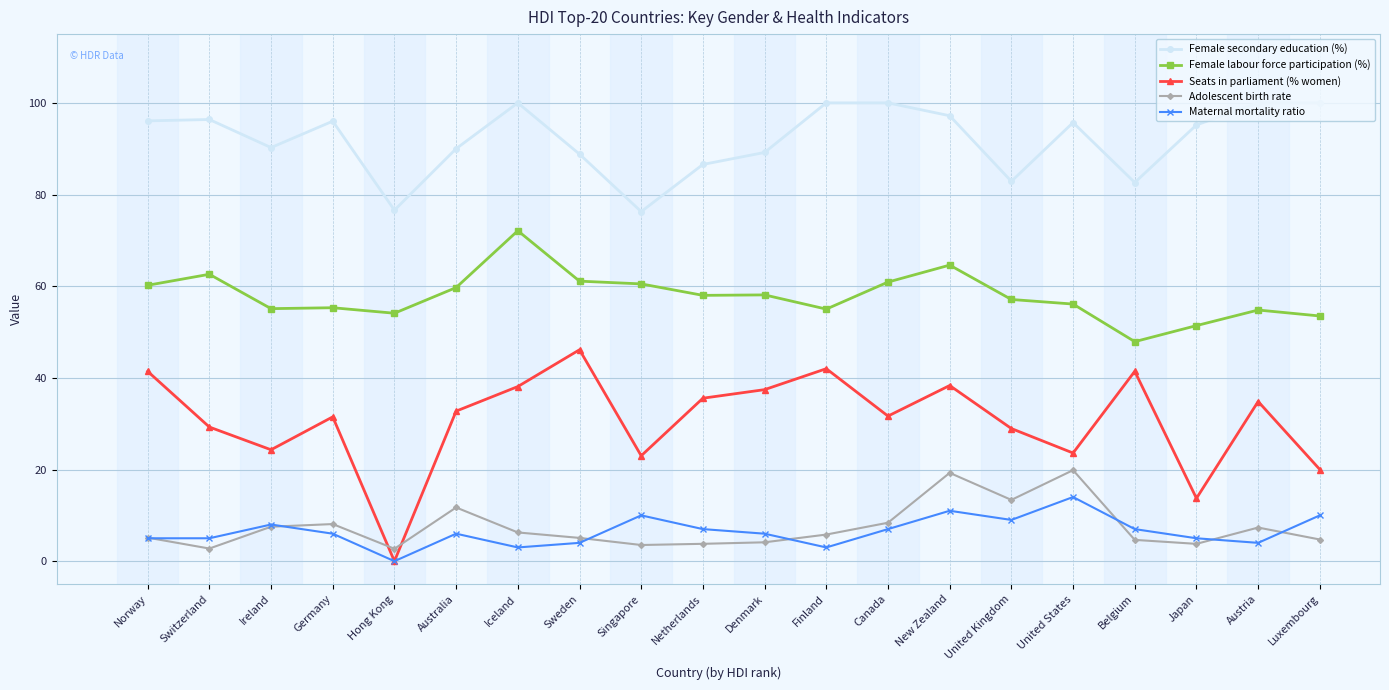

The Maternal mortality ratio series shows 11.0 at New Zealand. True or false?

True